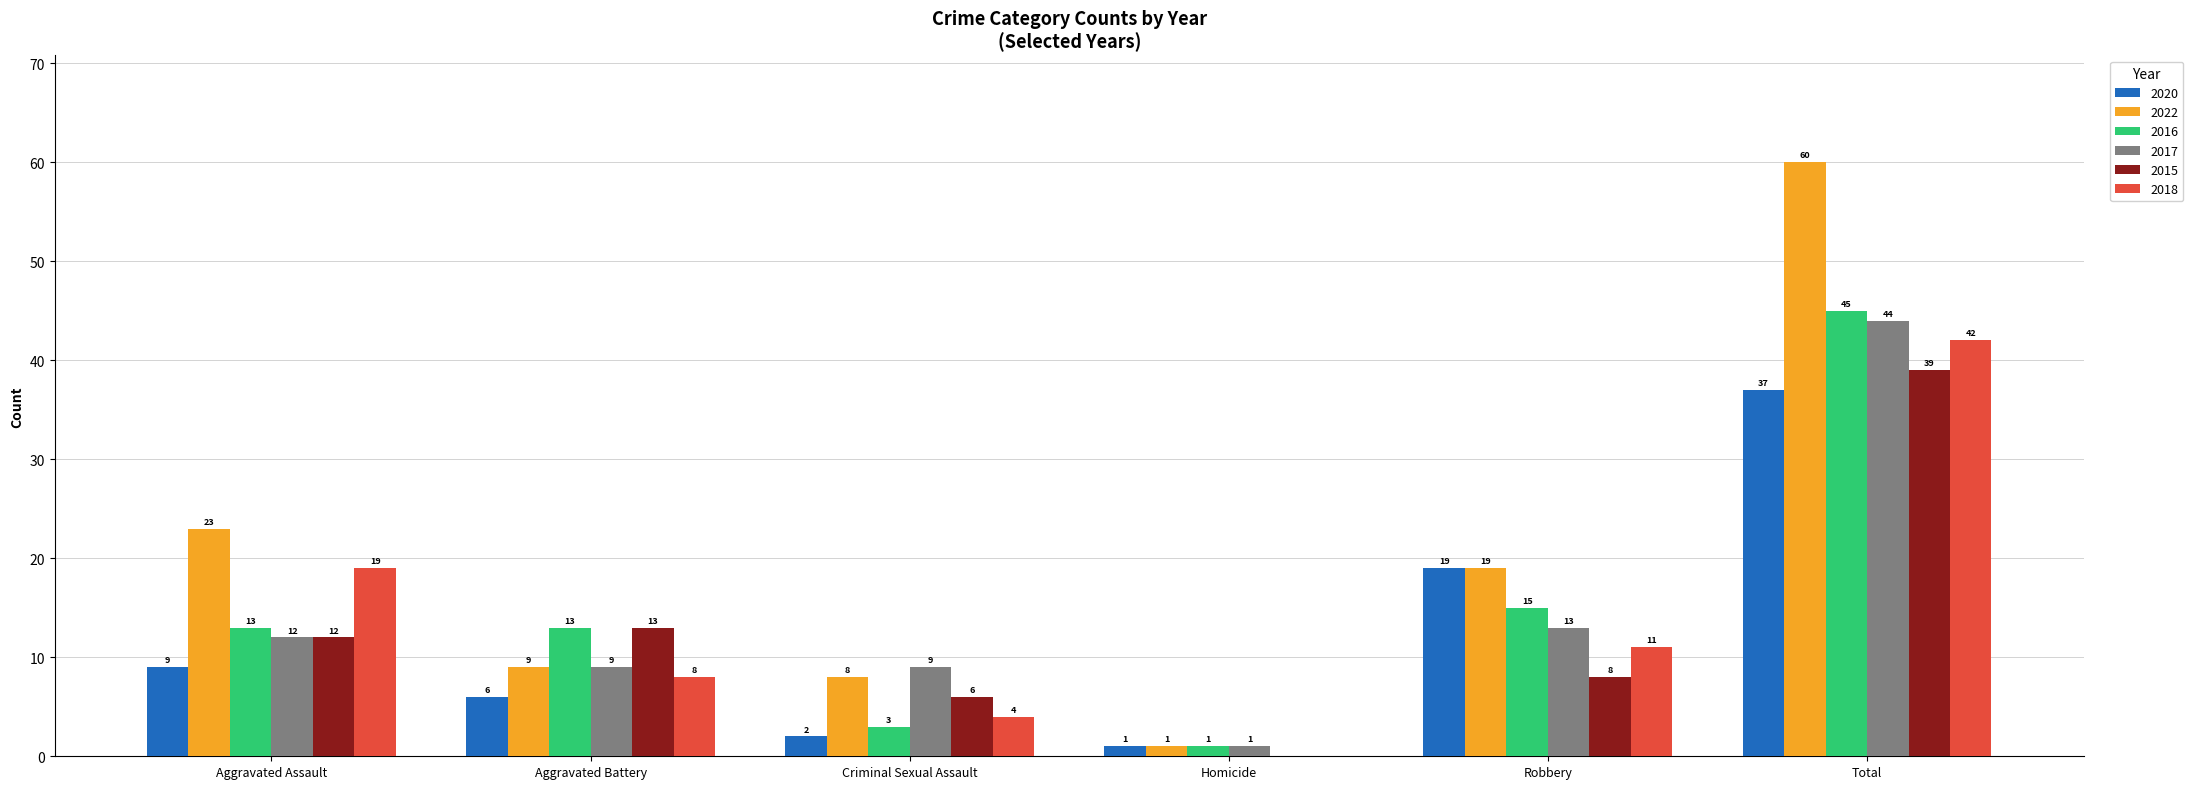

Reading right to left, list all the values displayed in this chart.

2020: 37	19	1	2	6	9
2022: 60	19	1	8	9	23
2016: 45	15	1	3	13	13
2017: 44	13	1	9	9	12
2015: 39	8	0	6	13	12
2018: 42	11	0	4	8	19